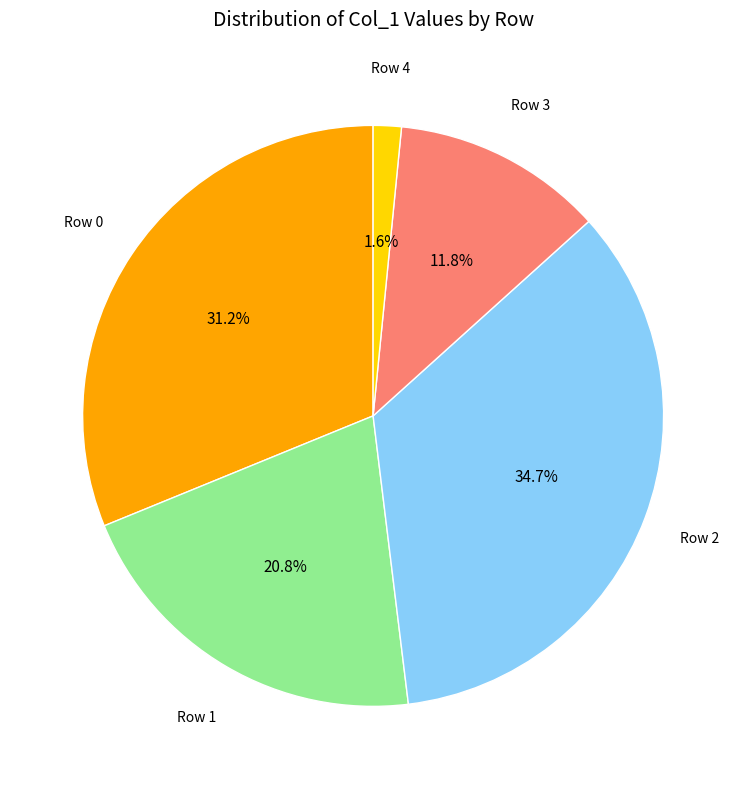

Does any single category account for the majority?

No